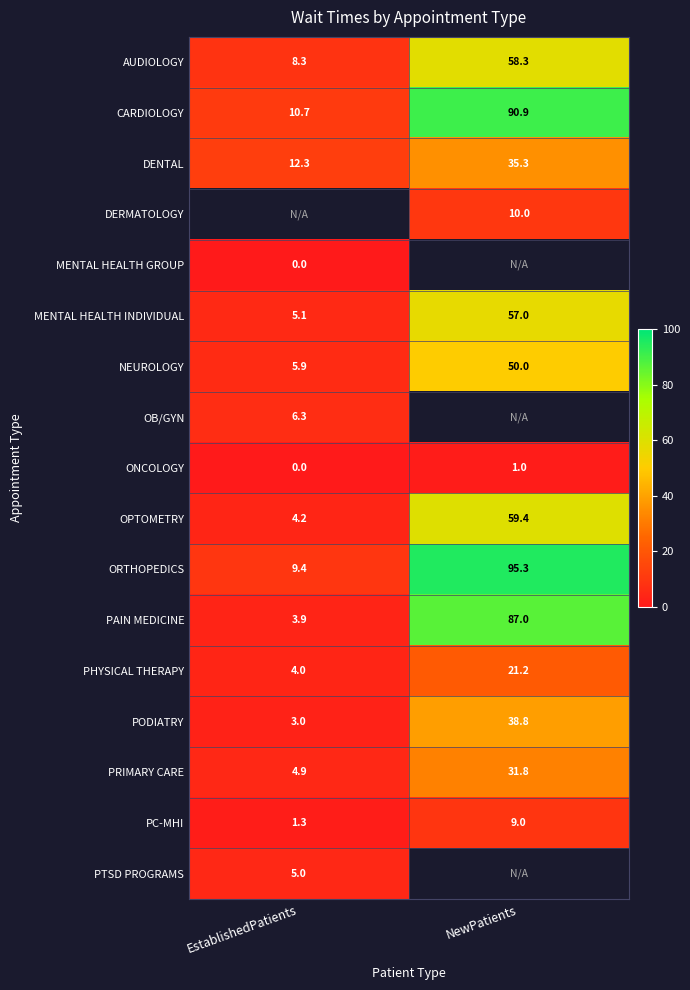

What is the sum of all PAIN MEDICINE values?

90.9